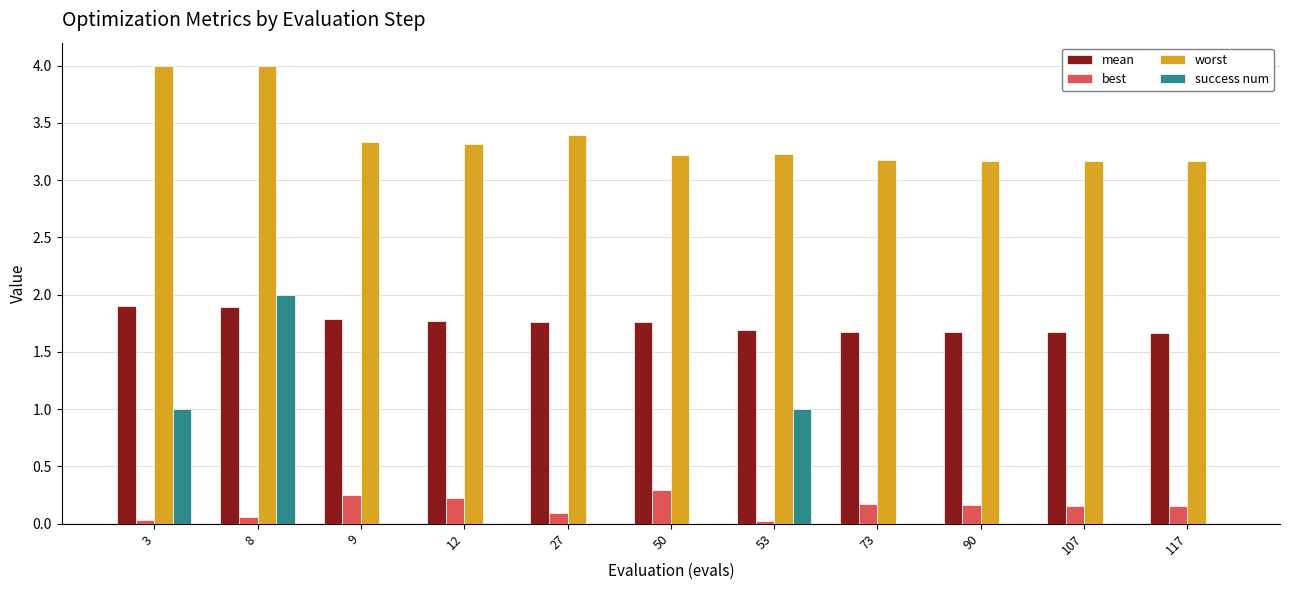

What is the sum of all success num values?

4.0